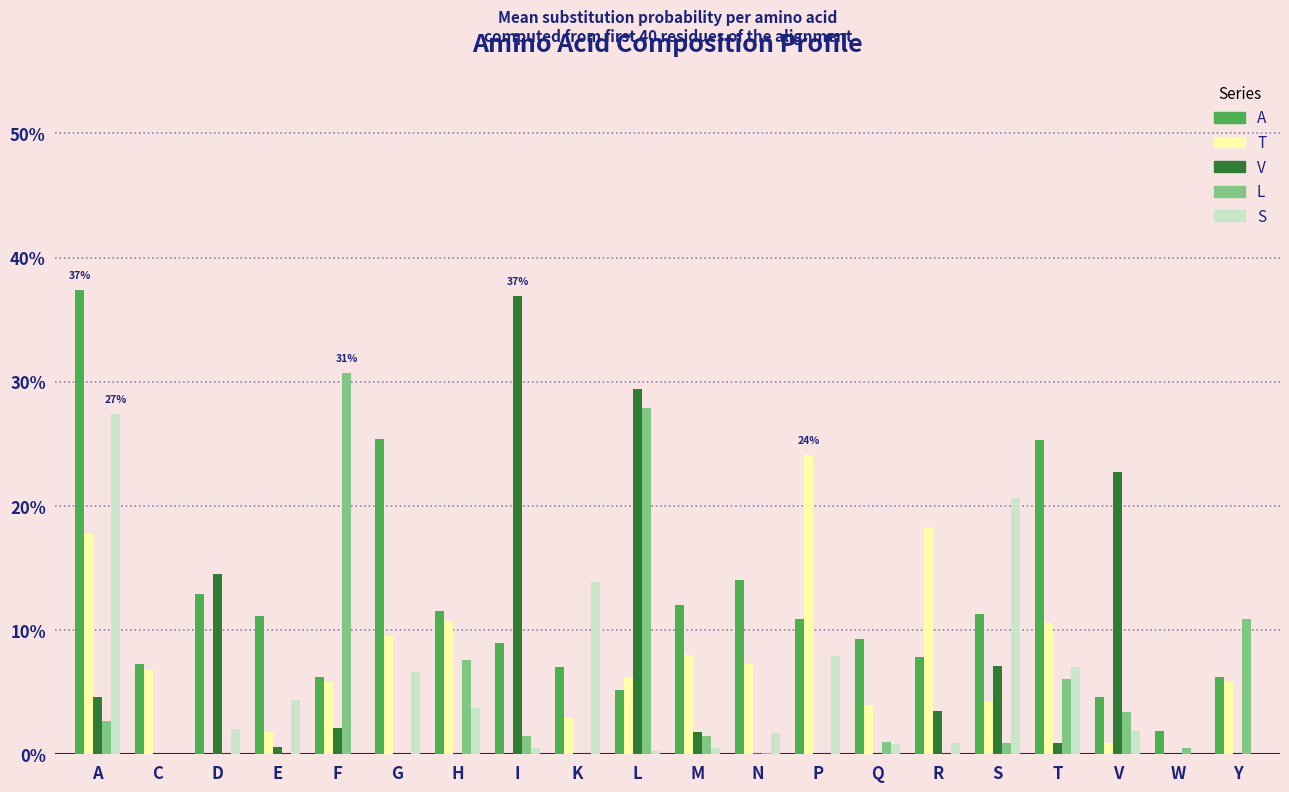

What are all the series names shown in the legend?

A, T, V, L, S